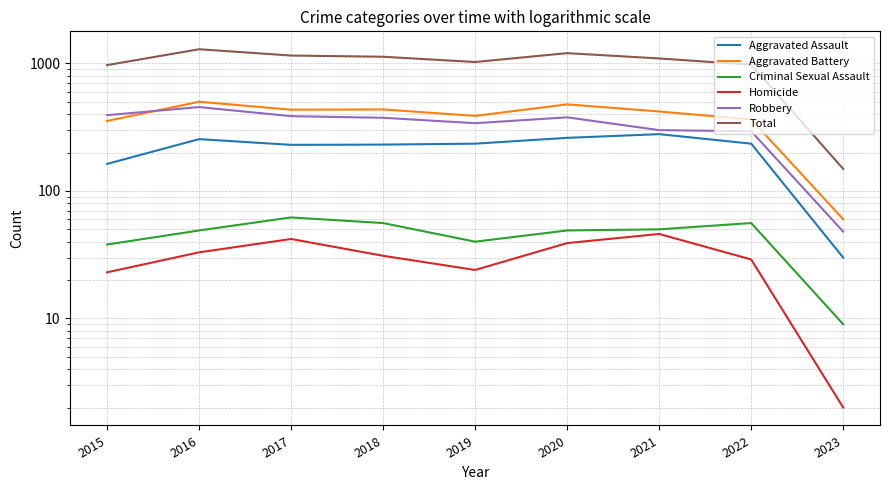

Reading left to right, extract all data points from this chart.

Aggravated Assault: 163	255	230	231	235	261	279	235	30
Aggravated Battery: 354	501	434	436	388	478	420	364	60
Criminal Sexual Assault: 38	49	62	56	40	49	50	56	9
Homicide: 23	33	42	31	24	39	46	29	2
Robbery: 393	455	386	375	340	378	300	294	48
Total: 971	1293	1154	1129	1027	1205	1095	978	149